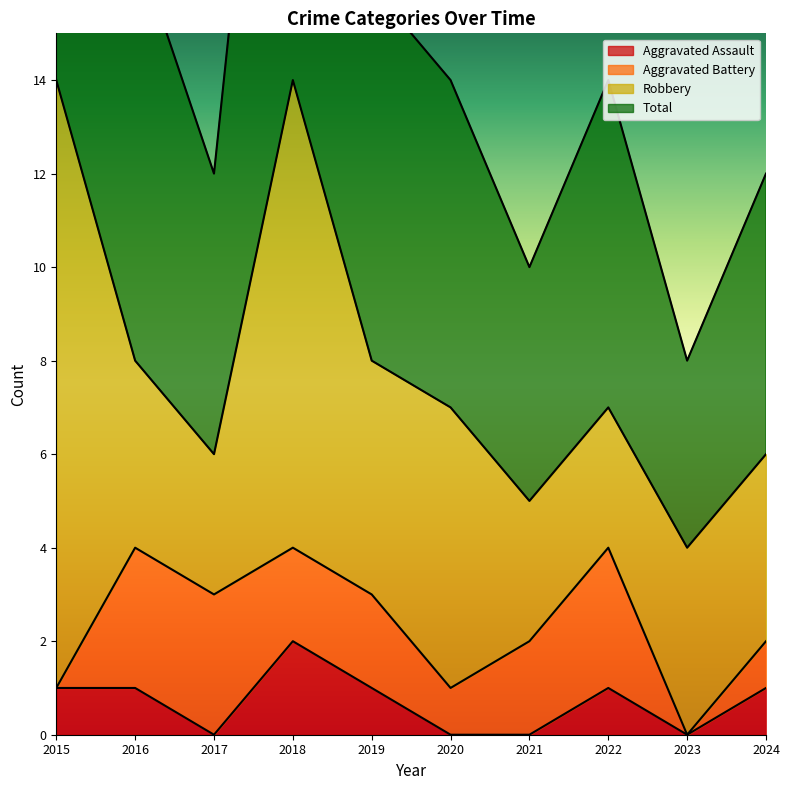

True or false: Total and Aggravated Assault intersect in this chart.

False